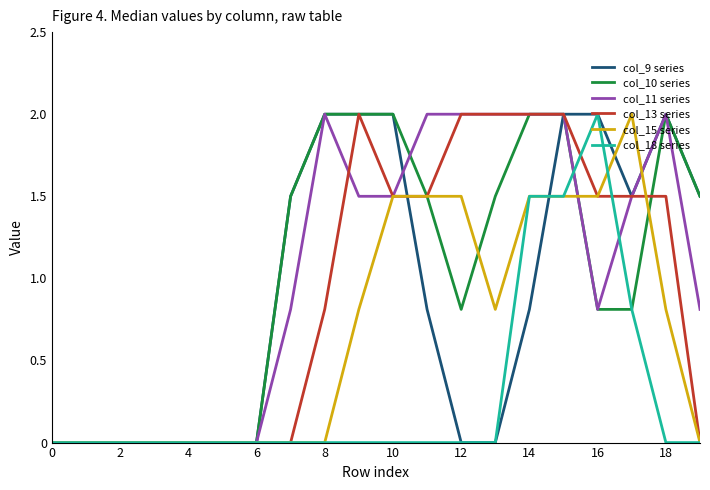

What is the maximum value shown in the chart?

2.0